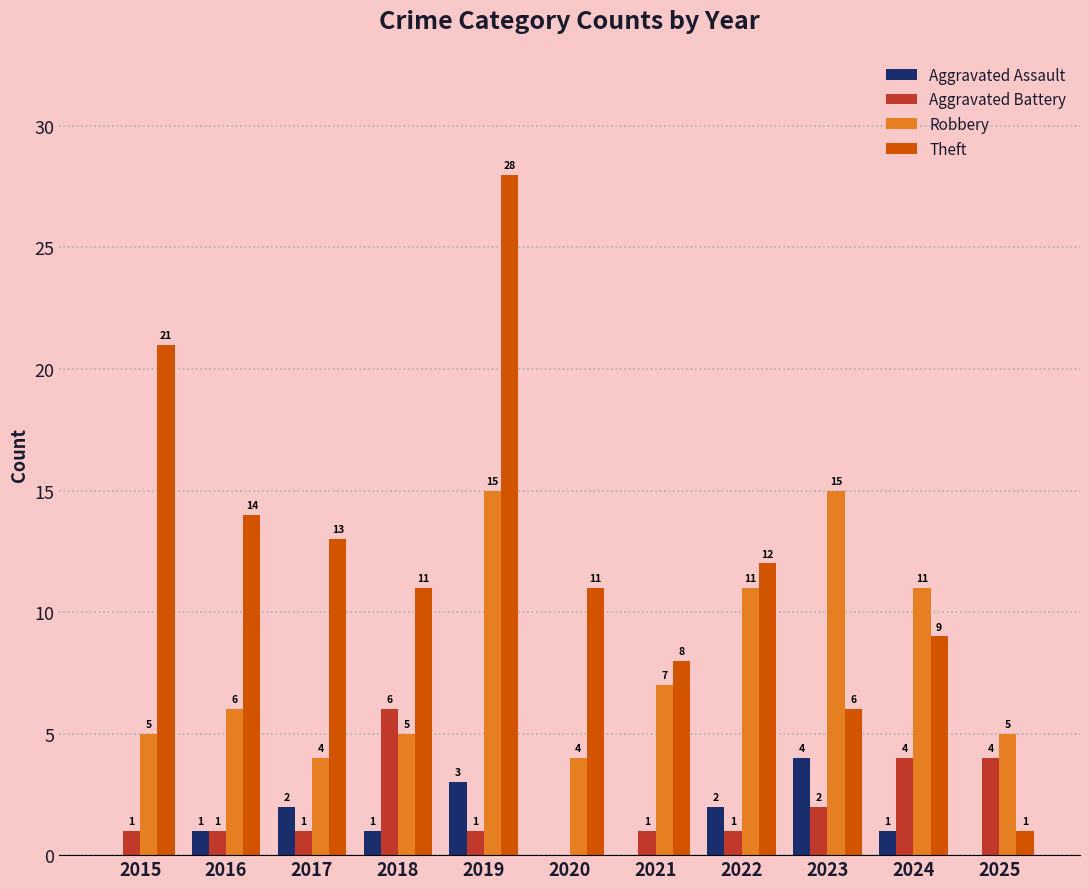

What is the average value of the Aggravated Assault series?

1